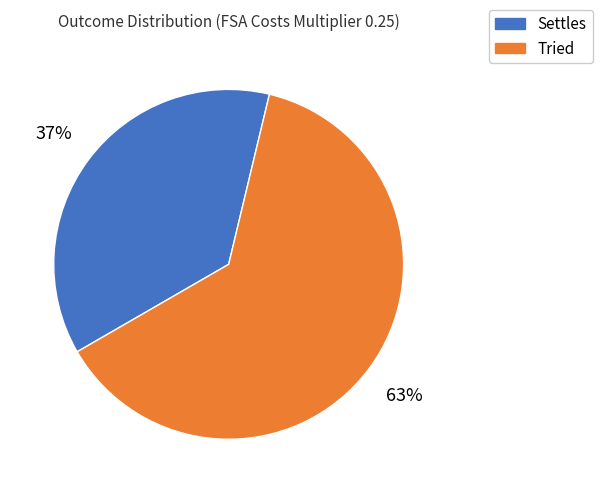

Which category has the biggest portion of the pie?

Tried